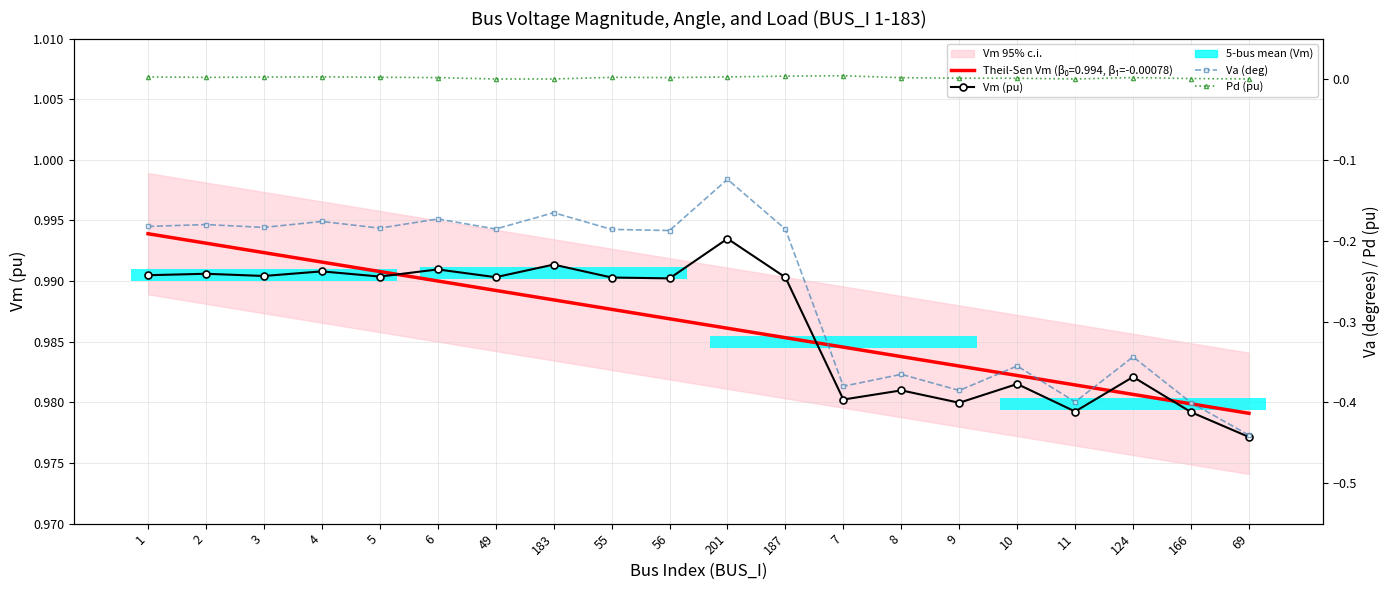

What is the greatest value displayed?

1.0